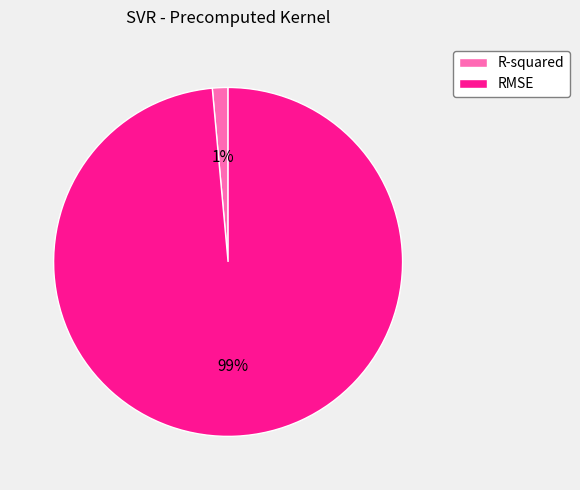

Rank the categories by value from highest to lowest.

RMSE, R-squared